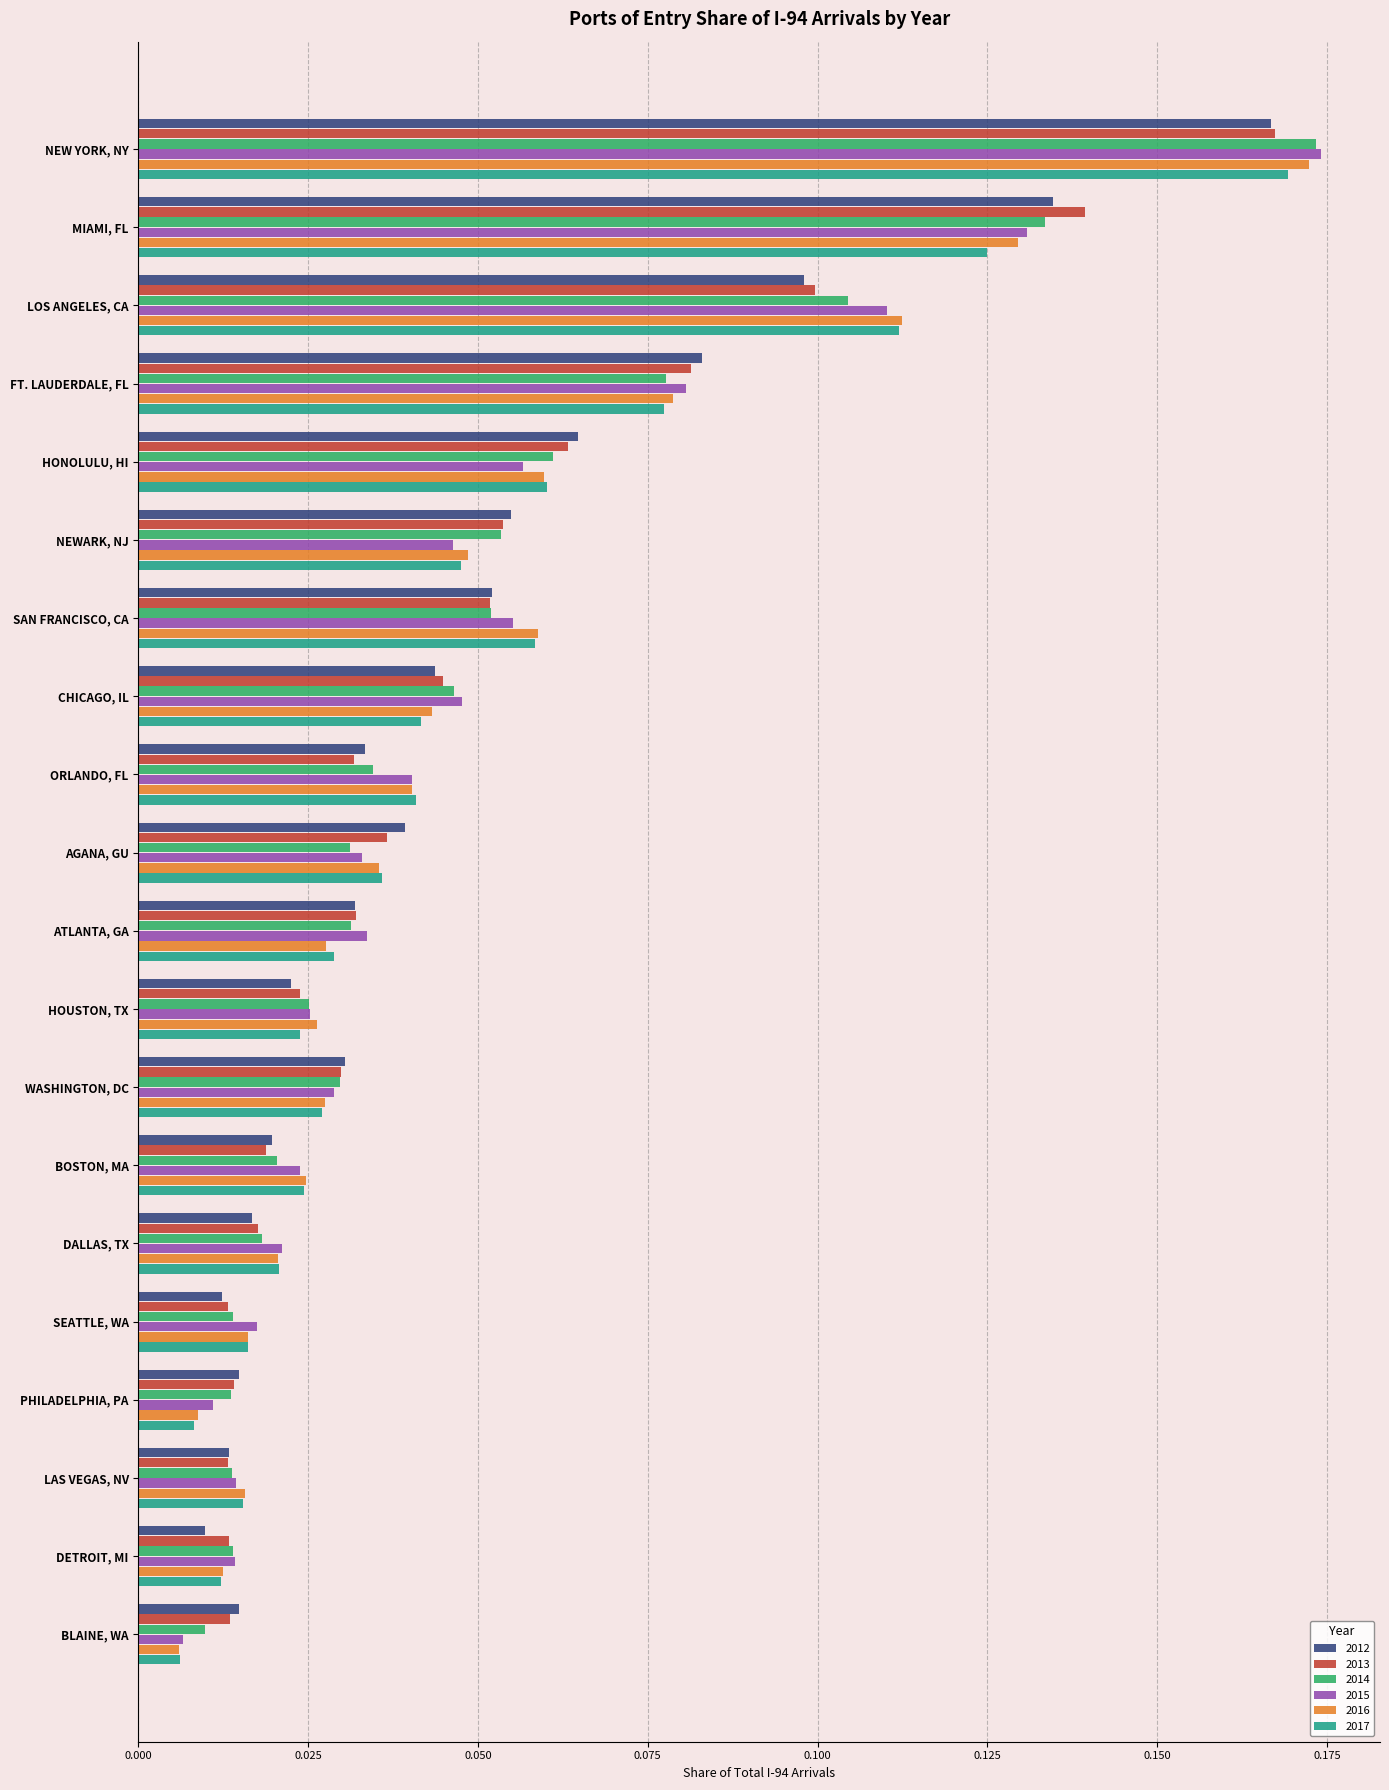

What is the sum of all 2012 values?

1.0